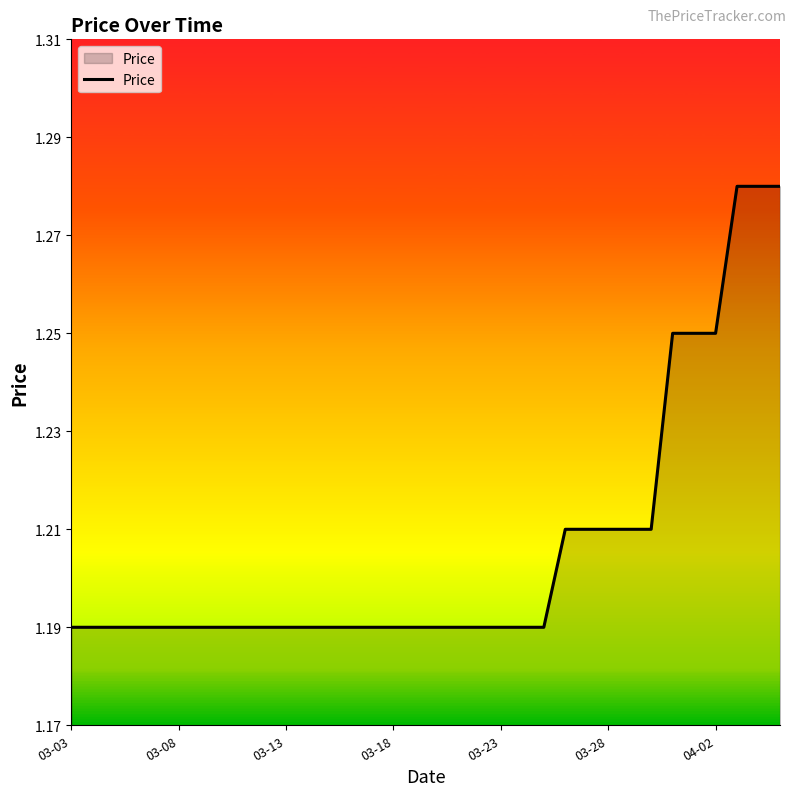

Does the chart have visible grid lines?

No